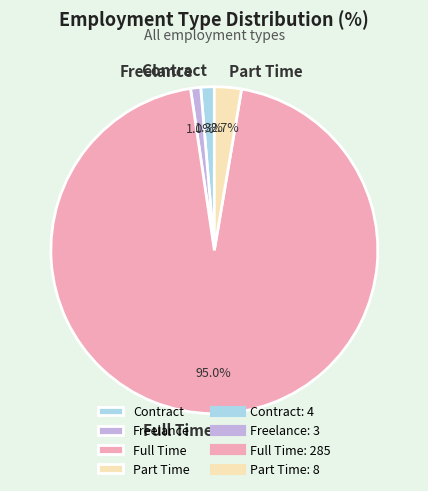

Combined, do Full Time and Part Time account for over 50%?

Yes